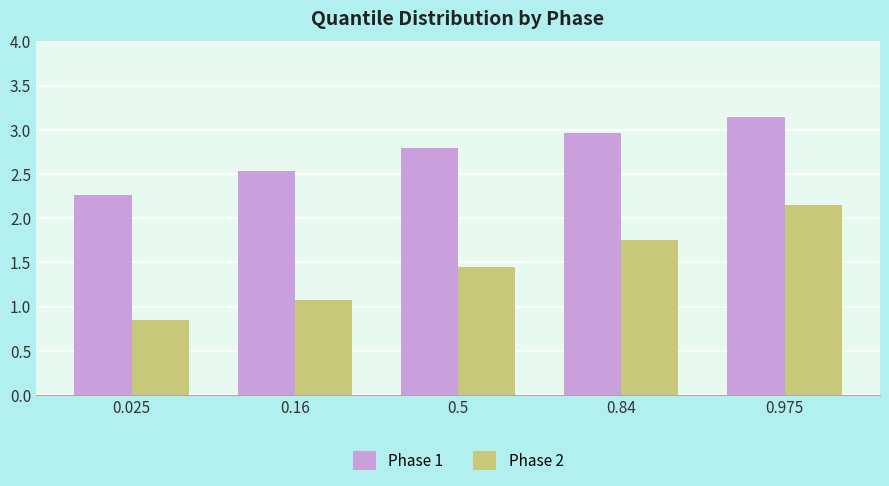

At which category does the chart reach its peak across all series?

0.975